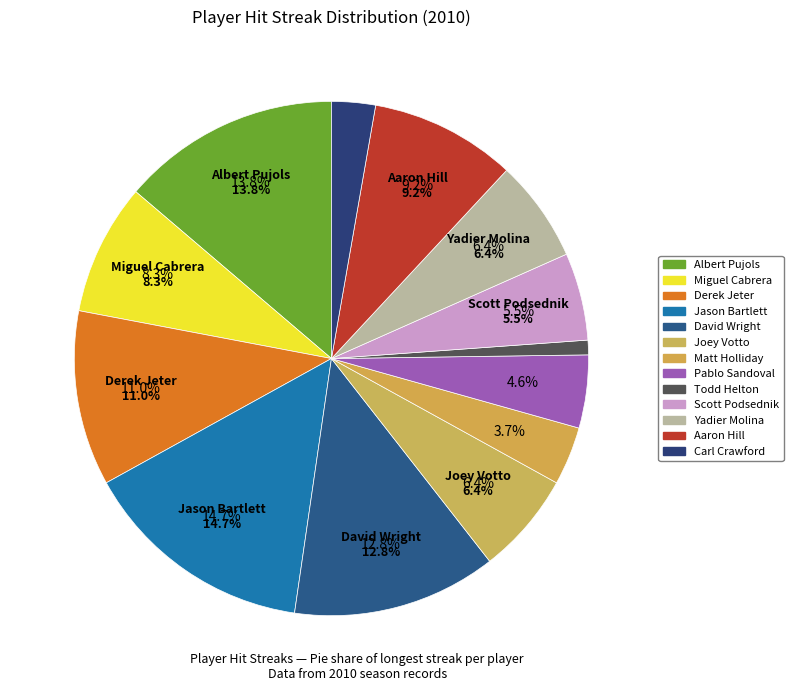

To the nearest percent, what percentage of the pie is Yadier Molina?

6%